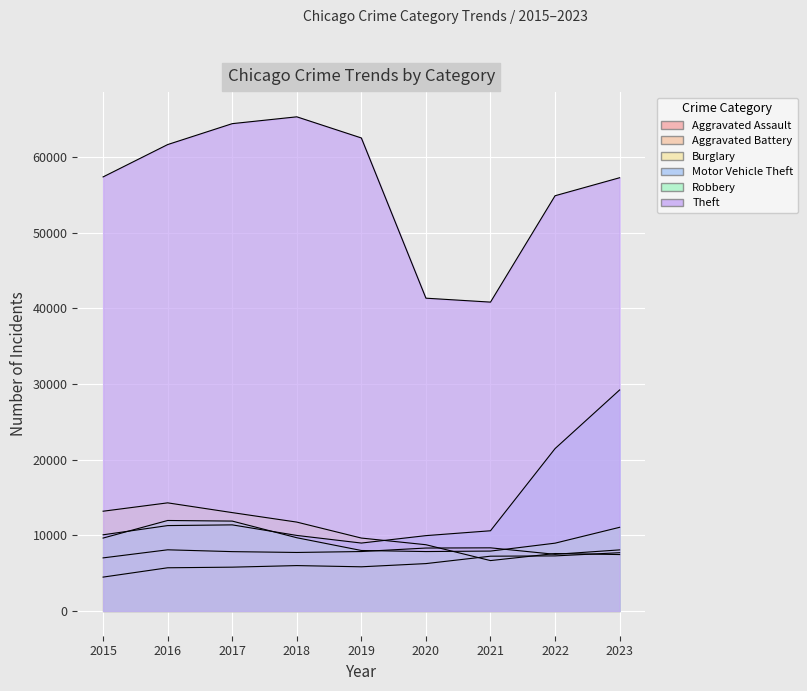

The Motor Vehicle Theft series shows 3140 at 2020. True or false?

False